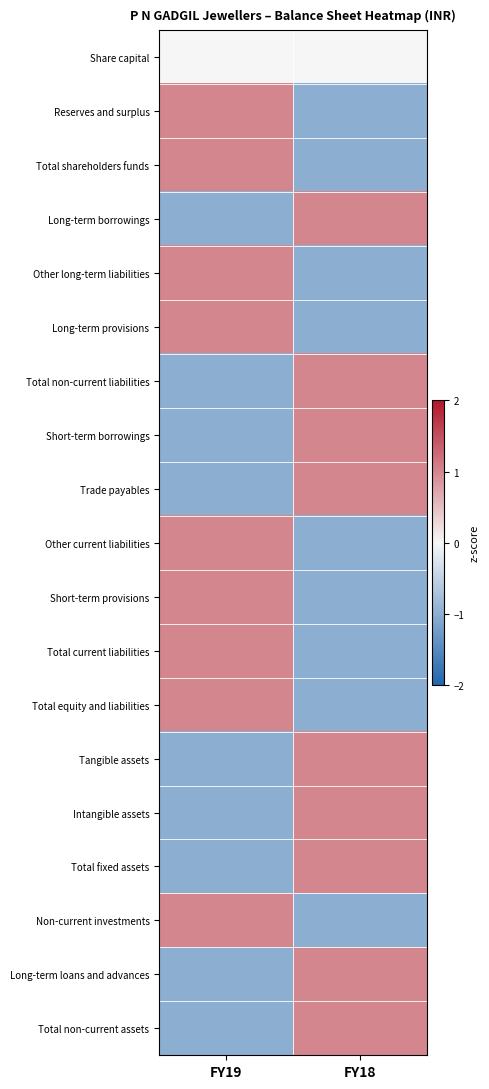

What is the maximum value shown in the chart?

1